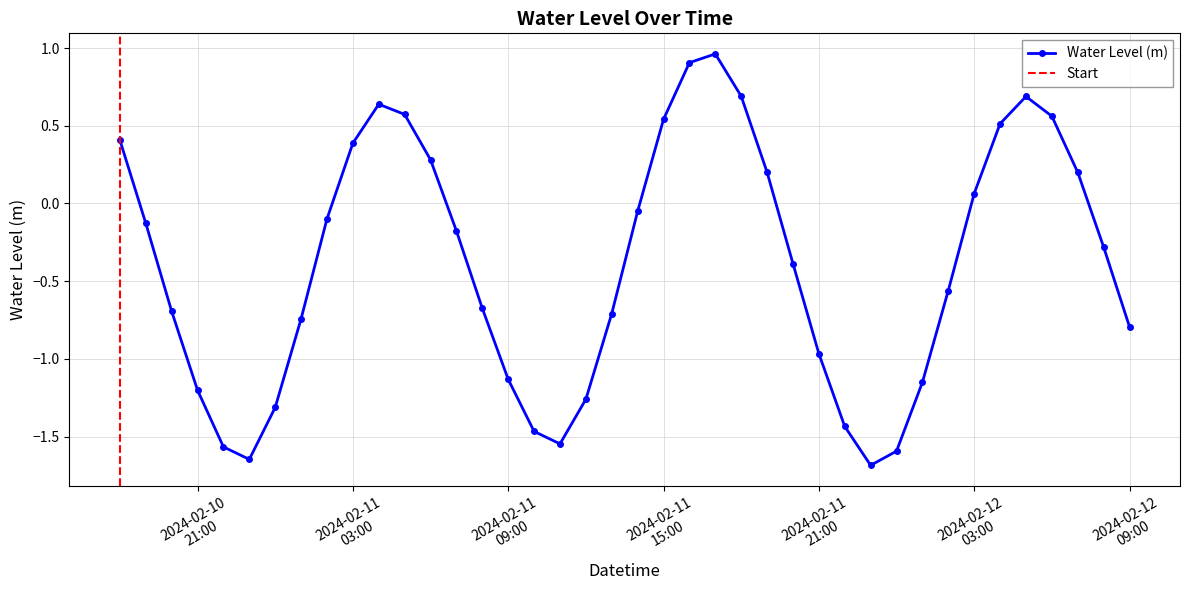

Where is the first local minimum?

2024-02-10 23:00:00